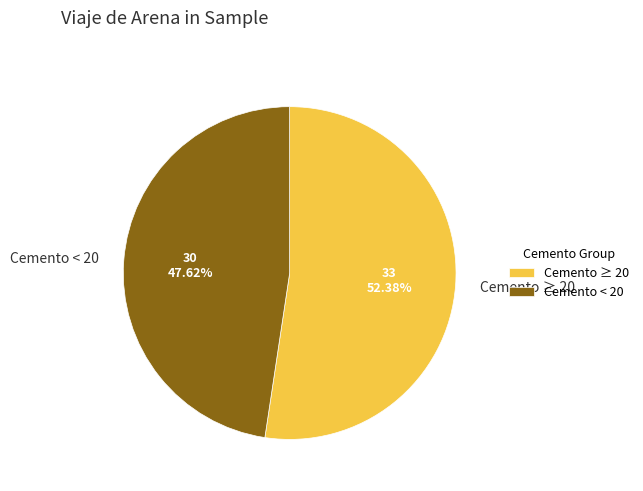

Which slice is the largest?

Cemento ≥ 20